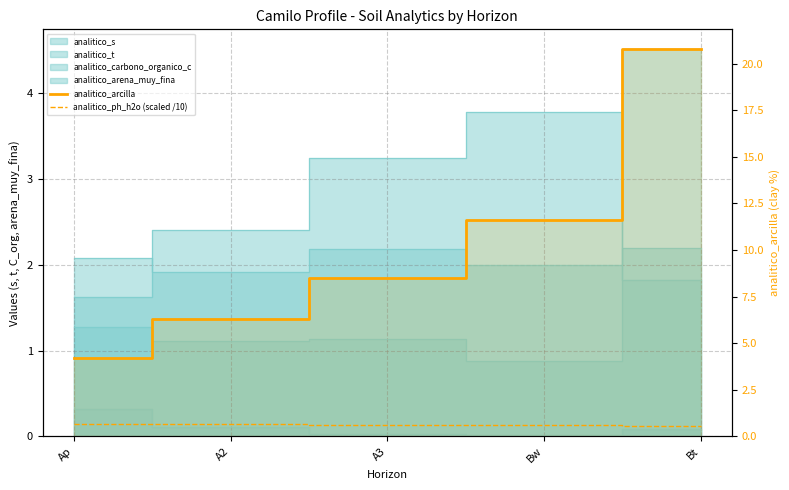

What is the difference between the maximum and minimum values in the analitico_ph_h2o (scaled /10) series?

0.1